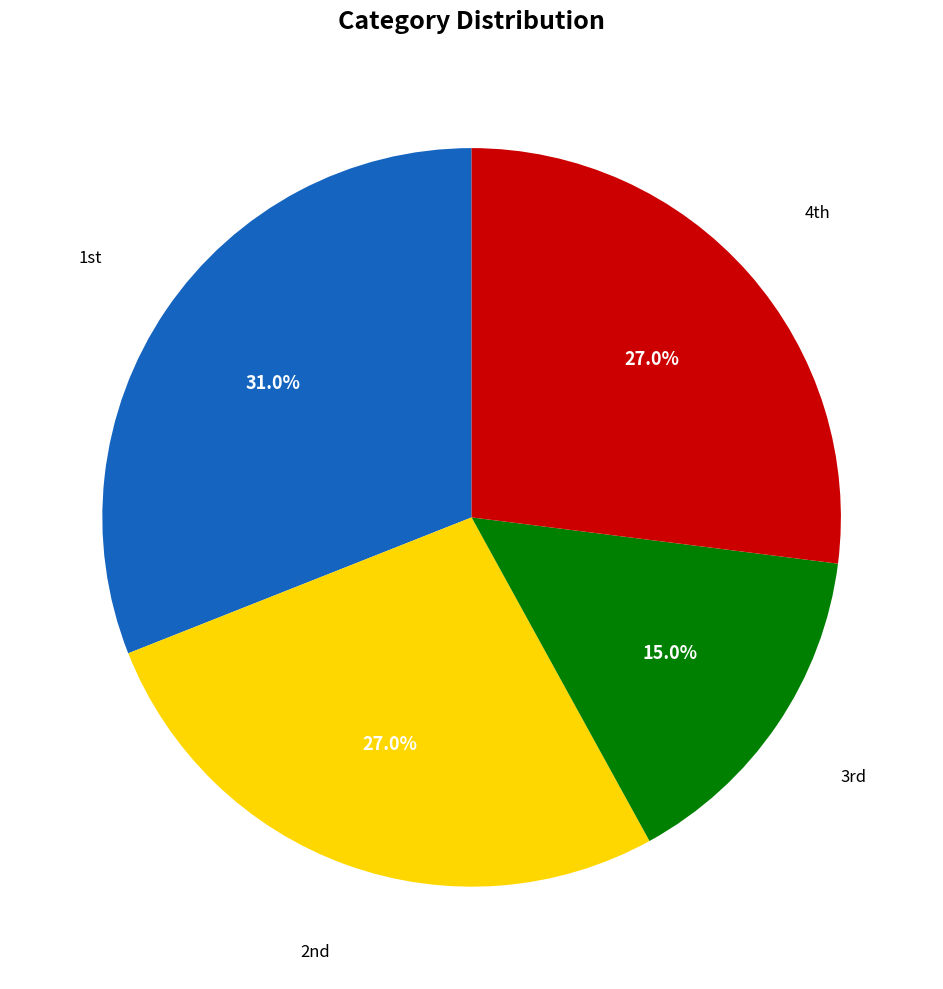

Is there any slice that represents more than half of the pie?

No